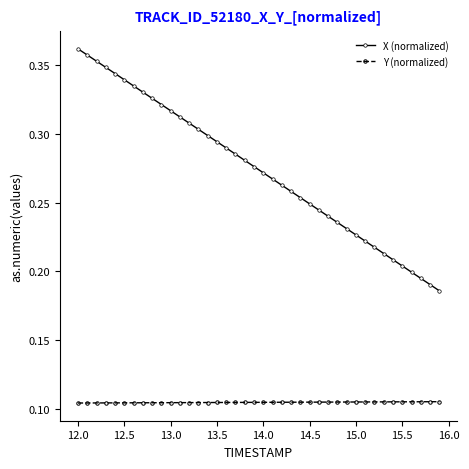

Rank the series by their maximum value, from highest to lowest.

X (normalized), Y (normalized)